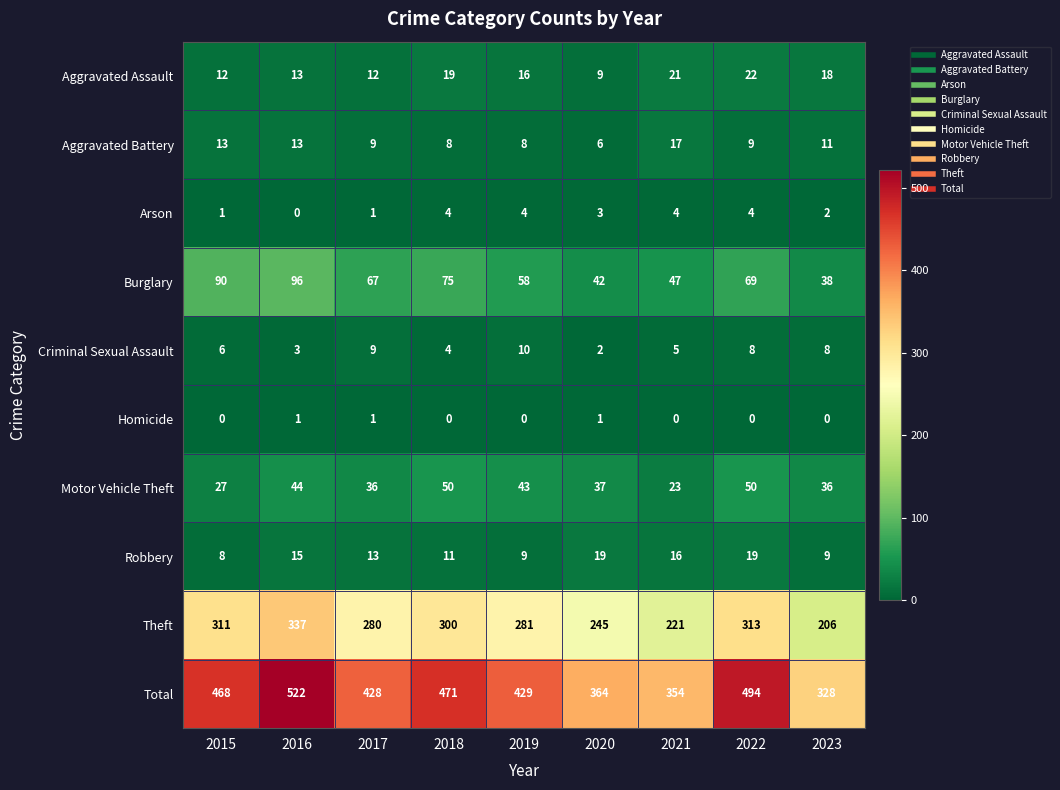

Between 2015 and 2016, which series saw the biggest shift?

Total